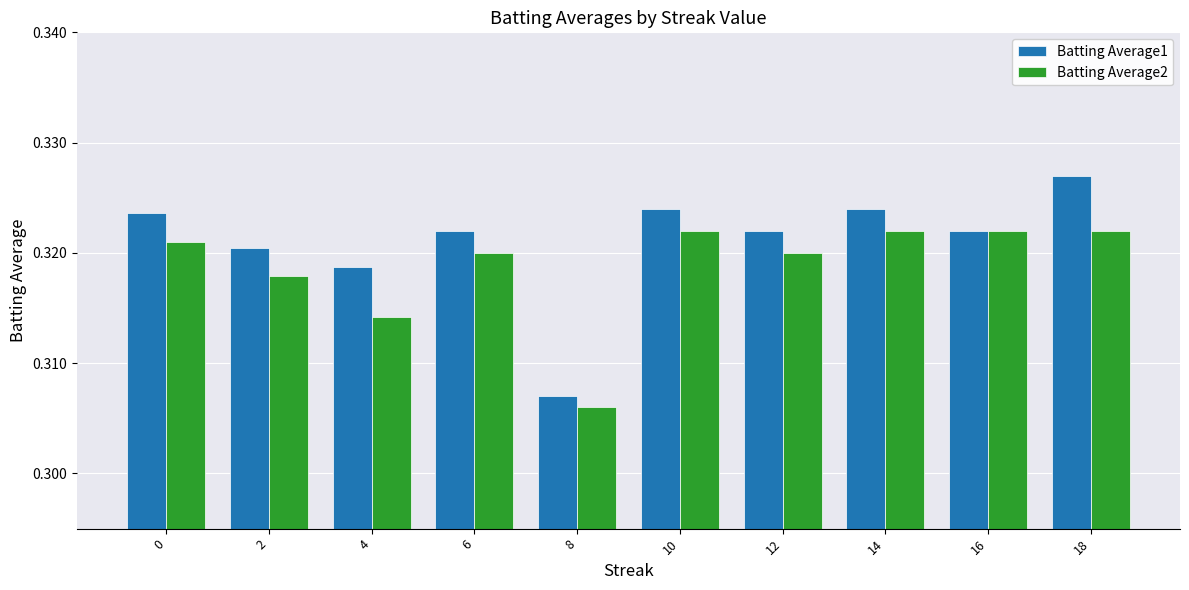

Which label corresponds to the smallest value in the chart?

8